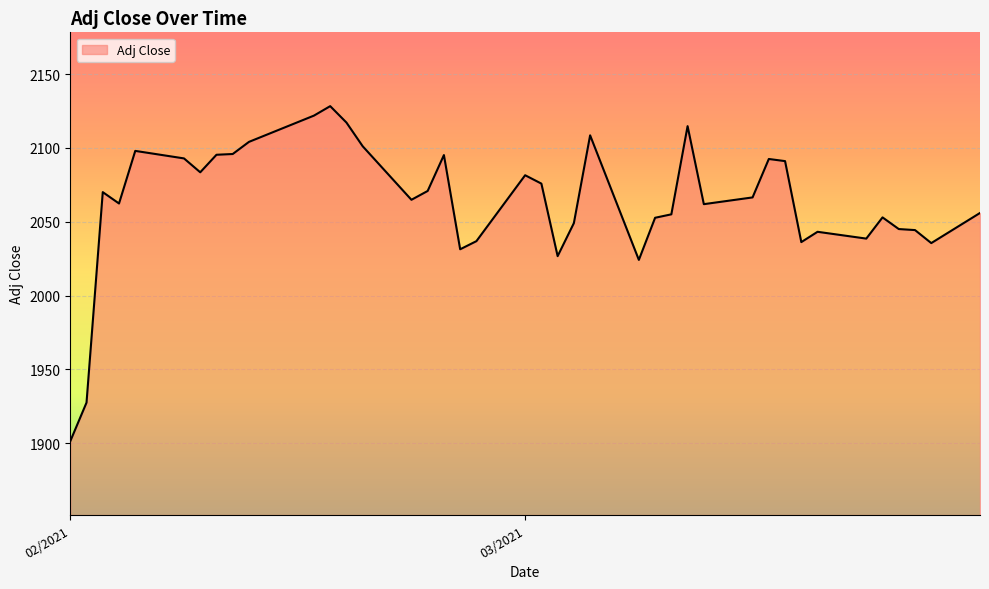

What is the maximum value shown in the chart?

2128.3